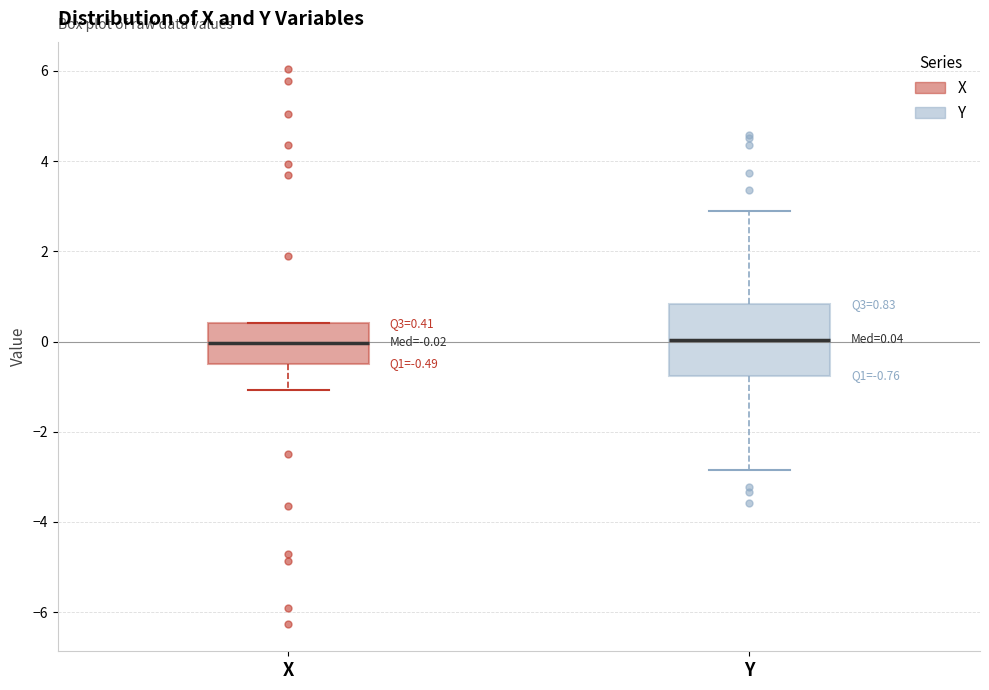

Which box is the tallest, from its lower edge to its upper edge?

Y